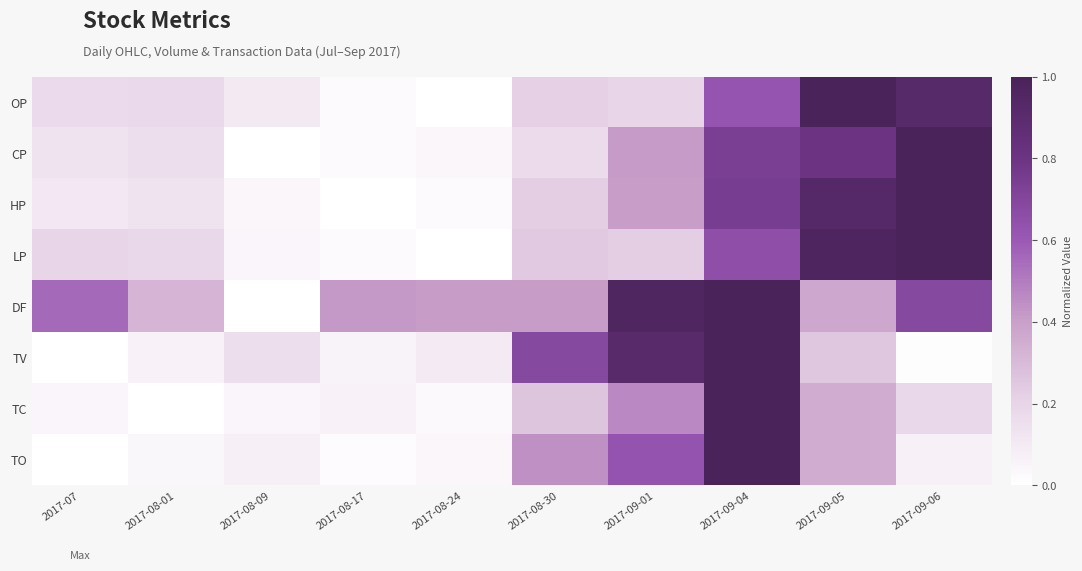

Reading left to right, list all the values displayed in this chart.

OP: 2017-07=0.2	2017-08-01=0.2	2017-08-09=0.1	2017-08-17=0.0	2017-08-24=0.0	2017-08-30=0.2	2017-09-01=0.2	2017-09-04=0.6	2017-09-05=1.0	2017-09-06=0.9
CP: 2017-07=0.1	2017-08-01=0.2	2017-08-09=0.0	2017-08-17=0.0	2017-08-24=0.0	2017-08-30=0.2	2017-09-01=0.4	2017-09-04=0.7	2017-09-05=0.8	2017-09-06=1.0
HP: 2017-07=0.1	2017-08-01=0.1	2017-08-09=0.0	2017-08-17=0.0	2017-08-24=0.0	2017-08-30=0.2	2017-09-01=0.4	2017-09-04=0.7	2017-09-05=0.9	2017-09-06=1.0
LP: 2017-07=0.2	2017-08-01=0.2	2017-08-09=0.0	2017-08-17=0.0	2017-08-24=0.0	2017-08-30=0.2	2017-09-01=0.2	2017-09-04=0.7	2017-09-05=1.0	2017-09-06=1.0
DF: 2017-07=0.6	2017-08-01=0.3	2017-08-09=0.0	2017-08-17=0.4	2017-08-24=0.4	2017-08-30=0.4	2017-09-01=1.0	2017-09-04=1.0	2017-09-05=0.4	2017-09-06=0.7
TV: 2017-07=0.0	2017-08-01=0.1	2017-08-09=0.2	2017-08-17=0.1	2017-08-24=0.1	2017-08-30=0.7	2017-09-01=0.9	2017-09-04=1.0	2017-09-05=0.3	2017-09-06=0.0
TC: 2017-07=0.0	2017-08-01=0.0	2017-08-09=0.0	2017-08-17=0.1	2017-08-24=0.0	2017-08-30=0.3	2017-09-01=0.5	2017-09-04=1.0	2017-09-05=0.4	2017-09-06=0.2
TO: 2017-07=0.0	2017-08-01=0.0	2017-08-09=0.1	2017-08-17=0.0	2017-08-24=0.0	2017-08-30=0.4	2017-09-01=0.6	2017-09-04=1.0	2017-09-05=0.4	2017-09-06=0.1